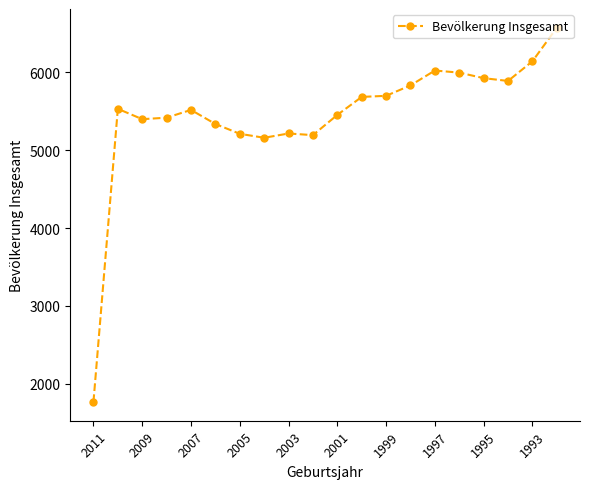

How many lines are shown in the chart?

1